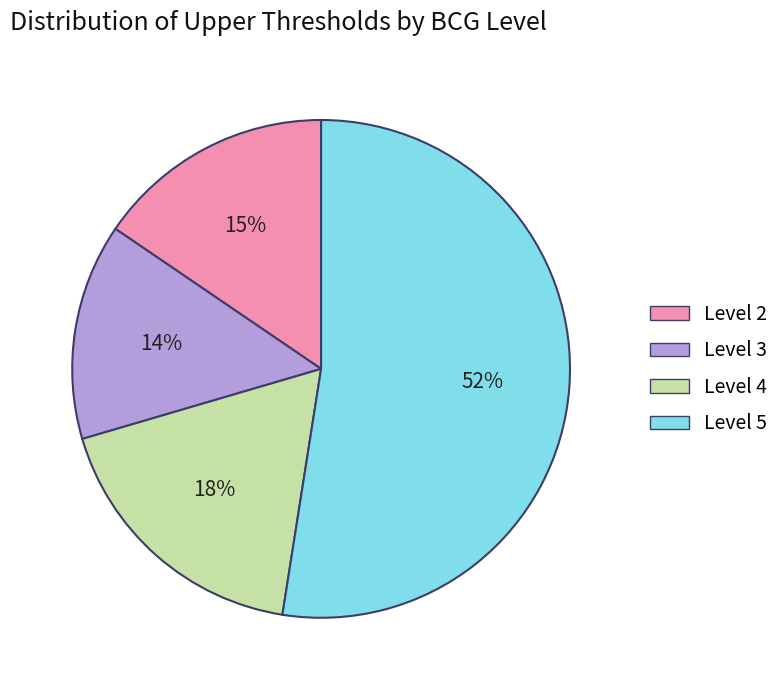

To the nearest percent, what is the difference between the largest and smallest slice percentages?

38%